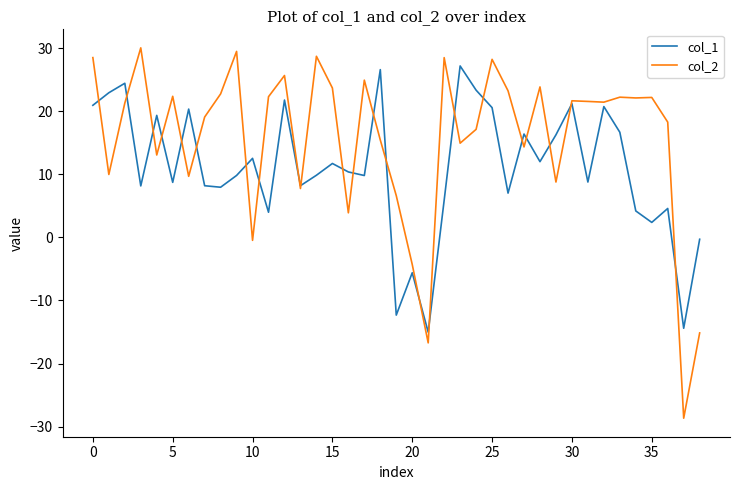

Which series has the widest spread of values?

col_2